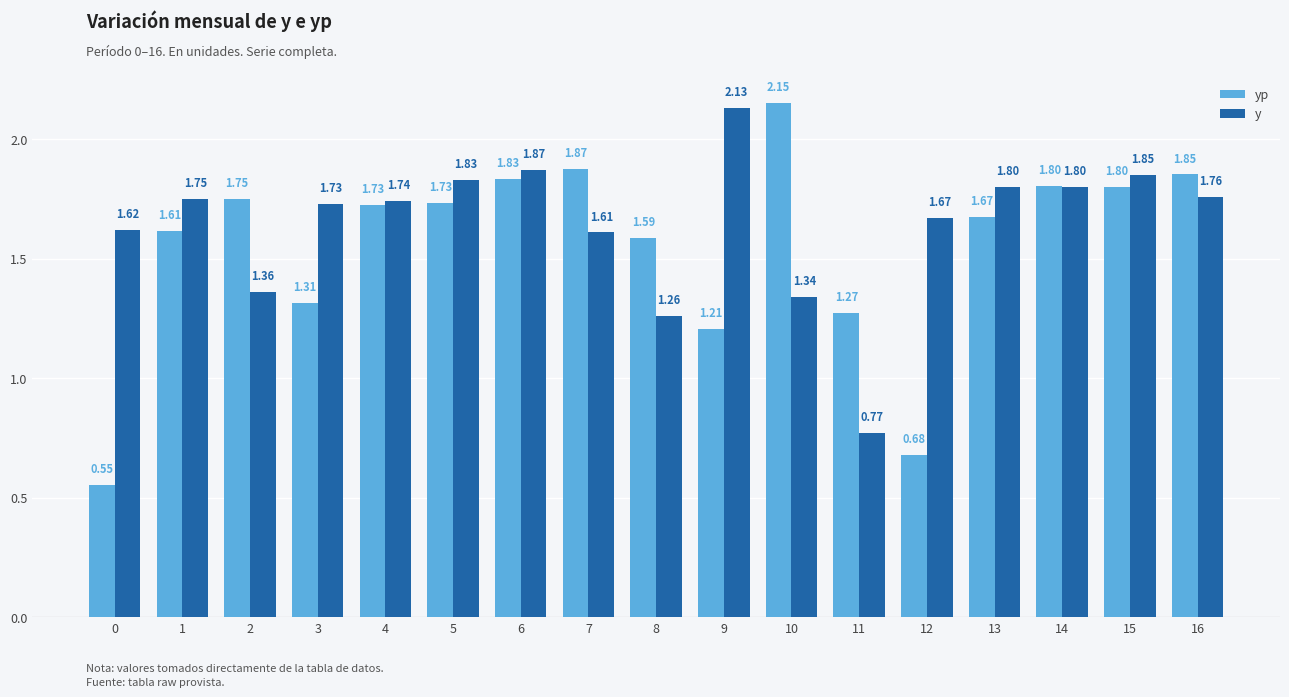

At how many categories does at least one series exceed 1?

17